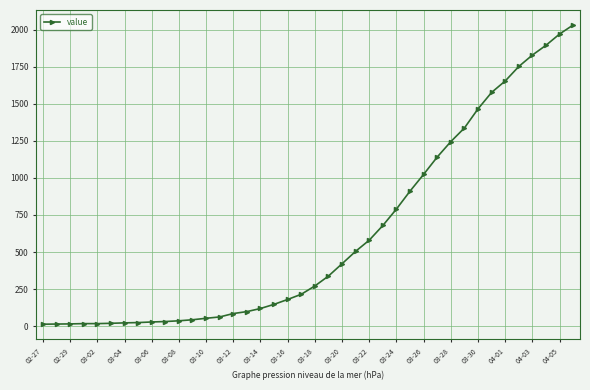

What is the greatest value displayed?

2032